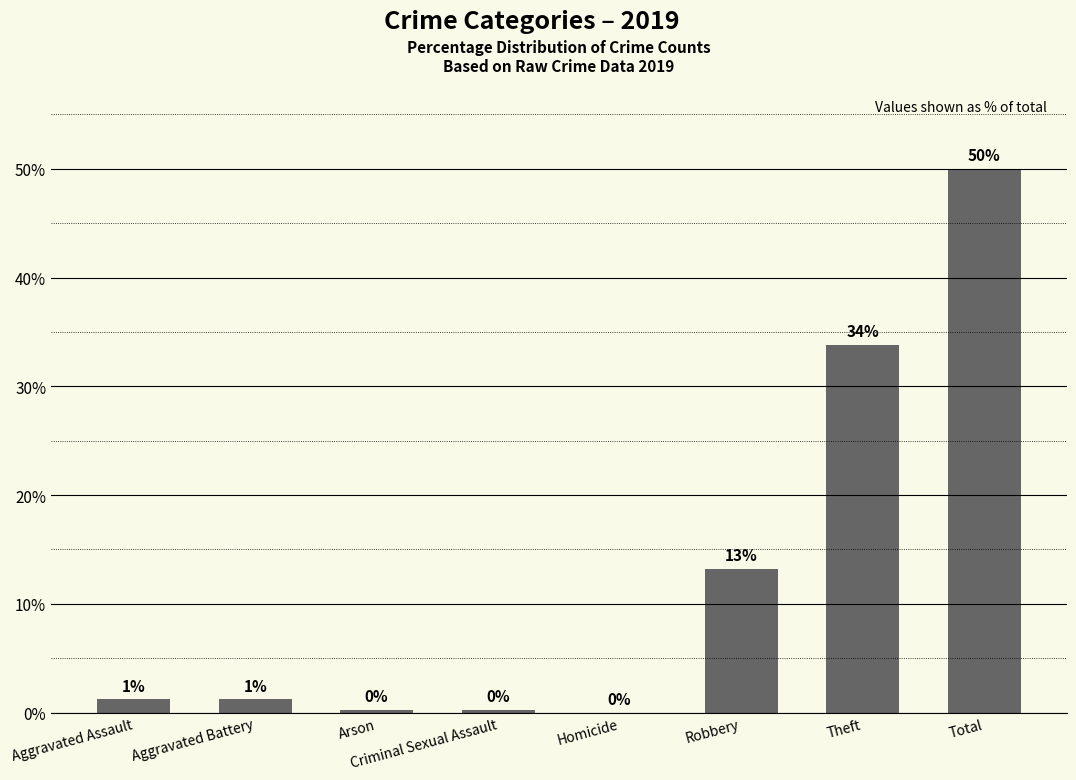

Is it true that the value at Homicide is 0.0?

True